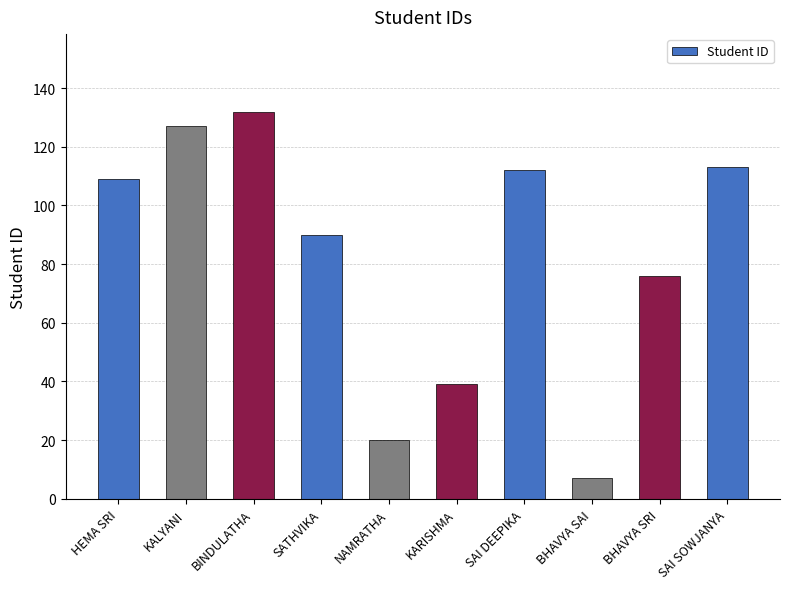

What is the value of the 7th bar from the left?

112